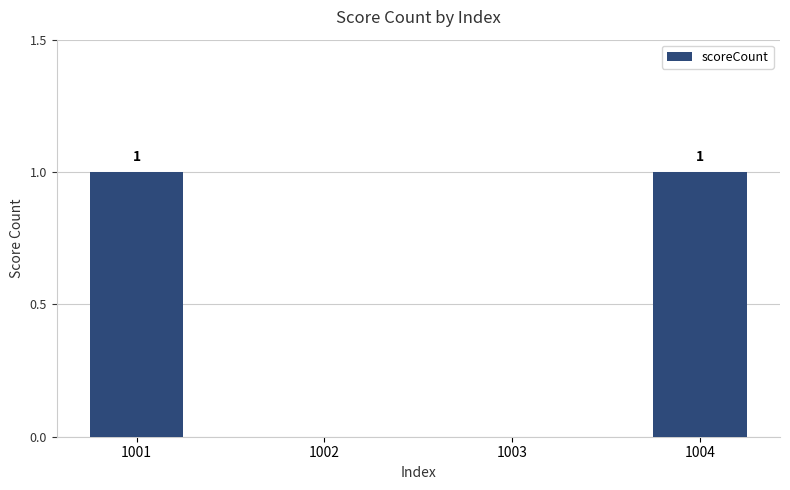

True or false: the data shows 0 at 1004.

False